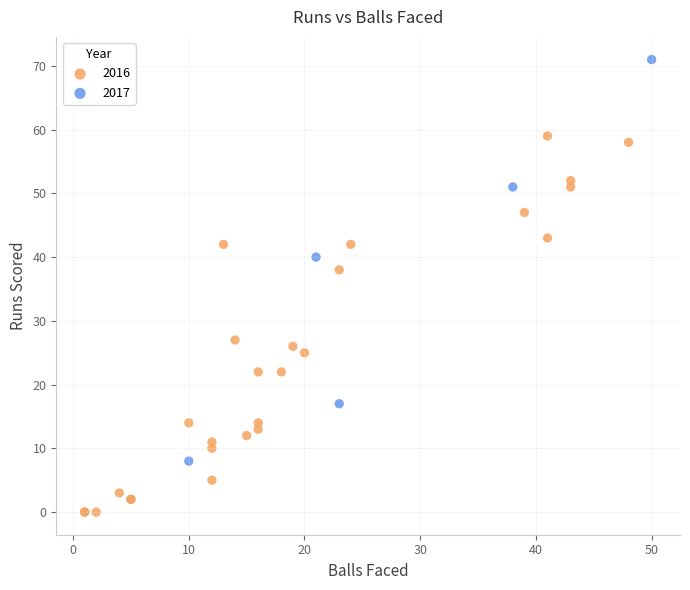

What are all the series names shown in the legend?

2016, 2017